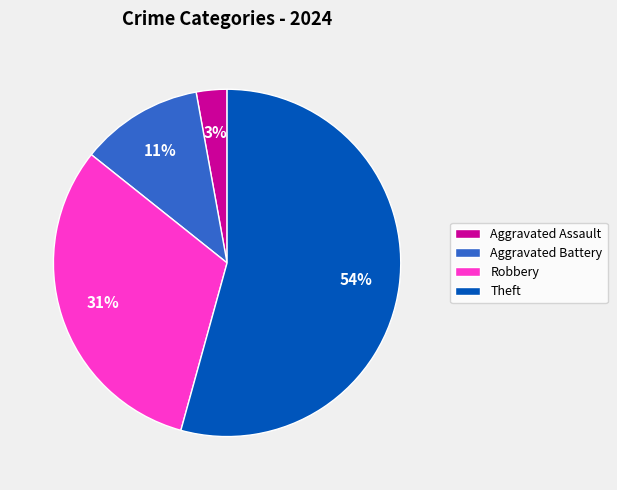

Is it true that Theft is 54% of the pie?

True